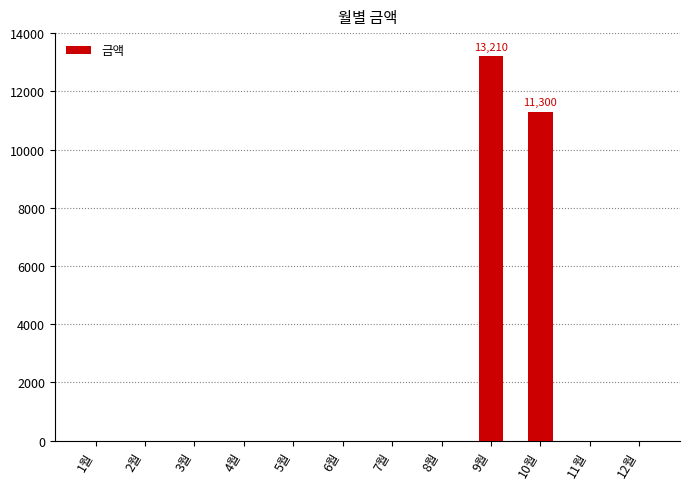

Is it true that the value at 8월 is 0?

True